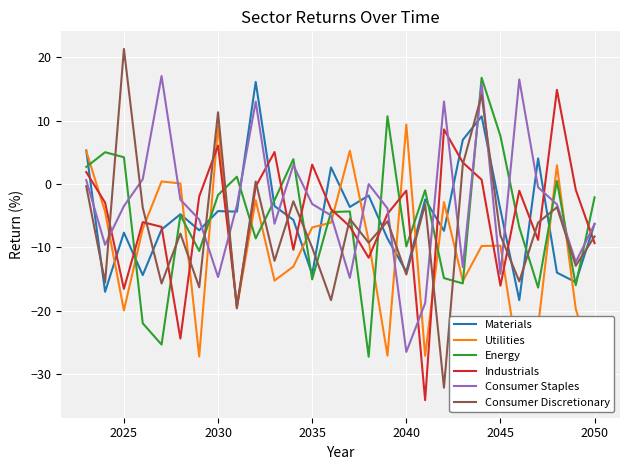

At which label does Consumer Staples reach its minimum?

2040